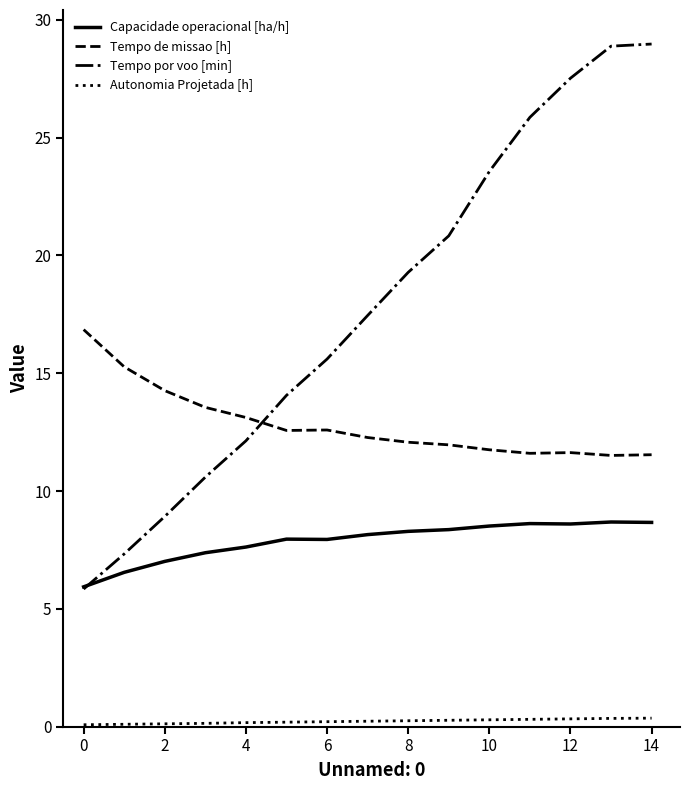

Does the chart have visible grid lines?

No